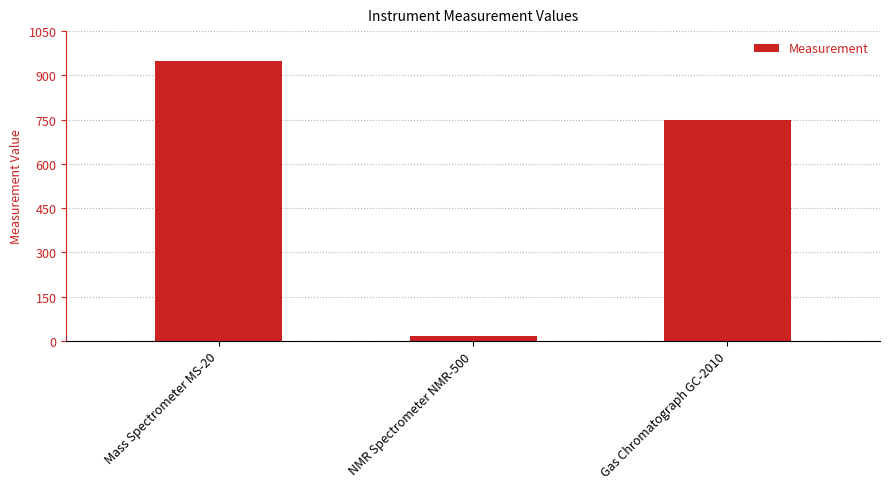

At which label does the data first exceed 750?

Mass Spectrometer MS-20